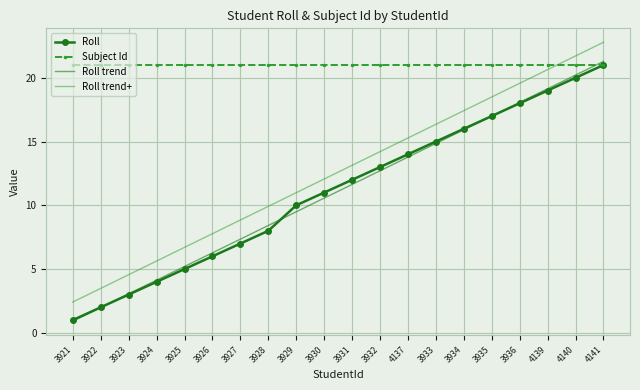

What are all the series names shown in the legend?

Roll, Subject Id, Roll trend, Roll trend+